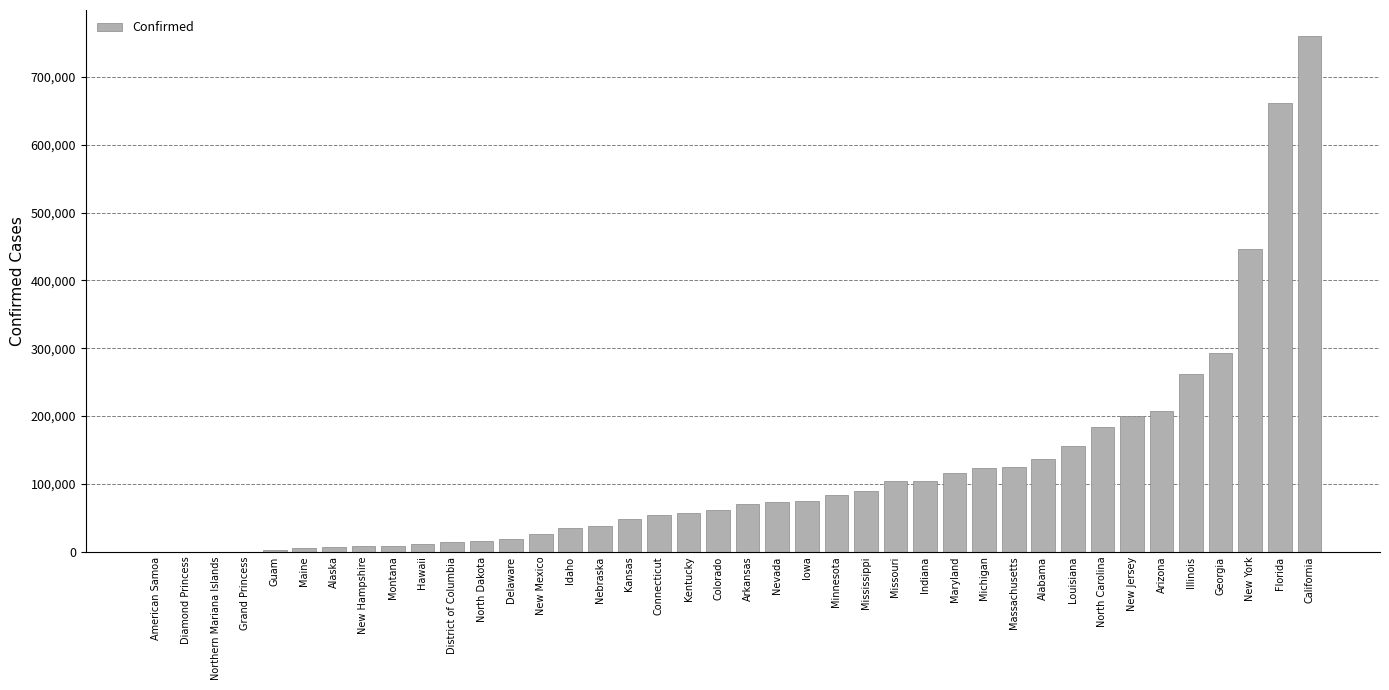

What is the maximum value shown in the chart?

760784